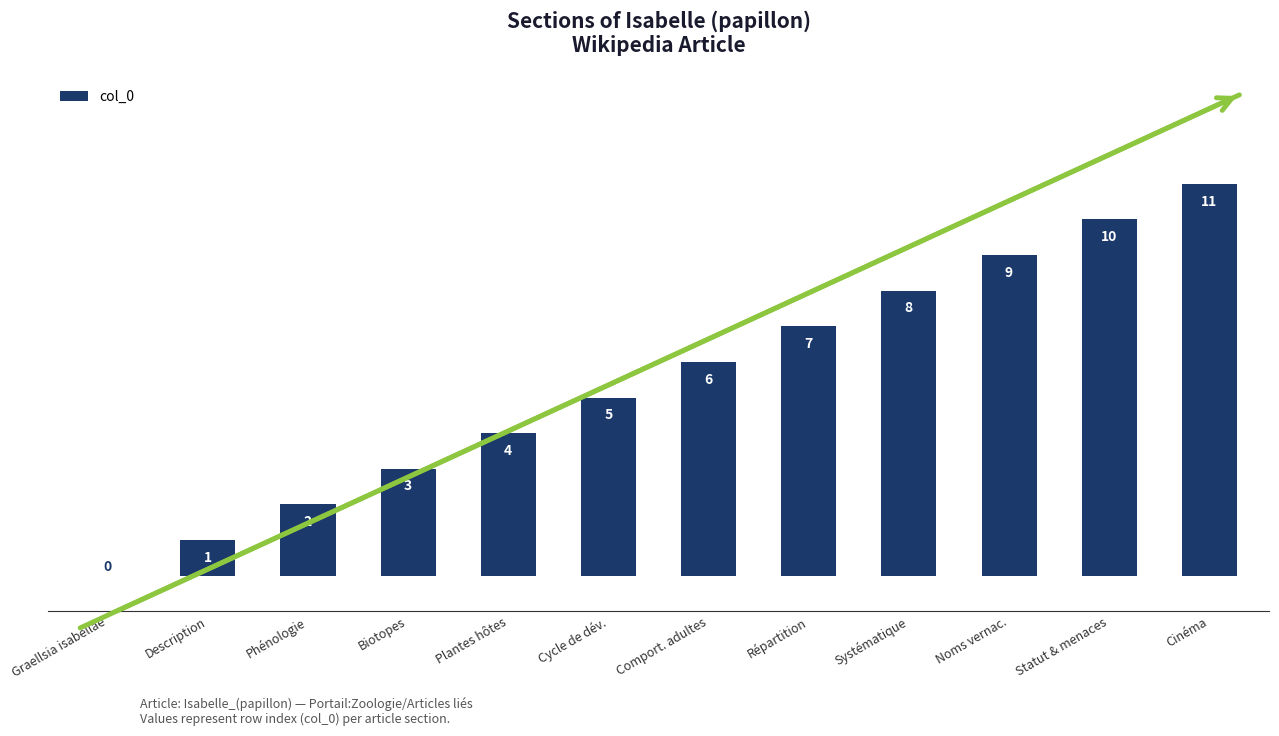

The chart shows a value of 18 at Cinéma. True or false?

False